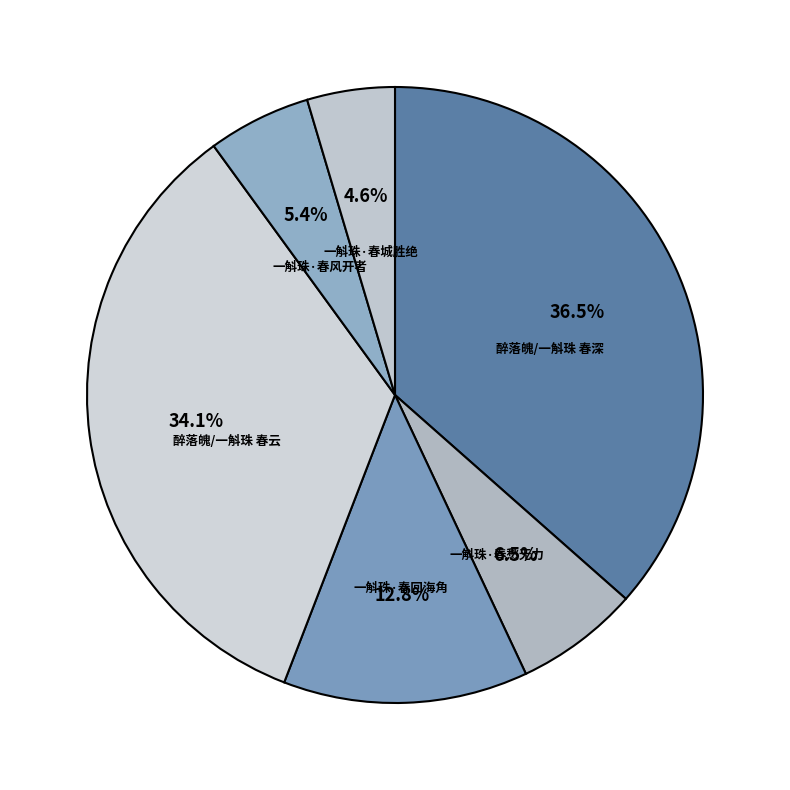

Which has a higher value, 一斛珠·春城胜绝 or 一斛珠·春回海角?

一斛珠·春回海角